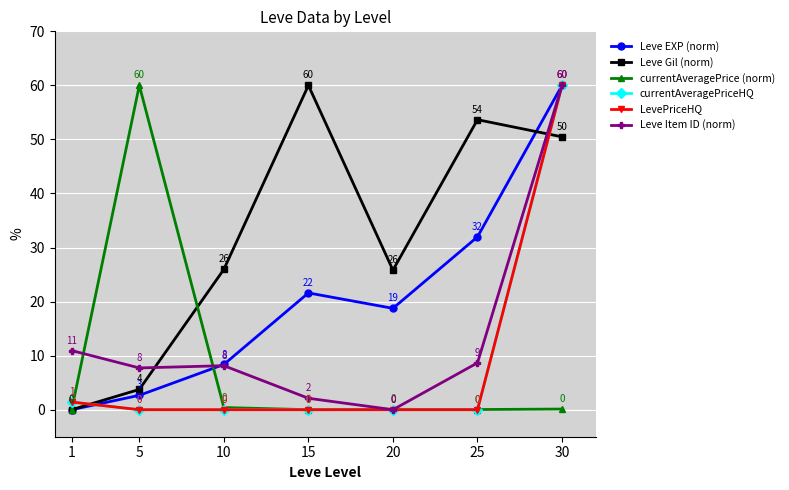

Read the Leve EXP (norm) value at 15.

21.6